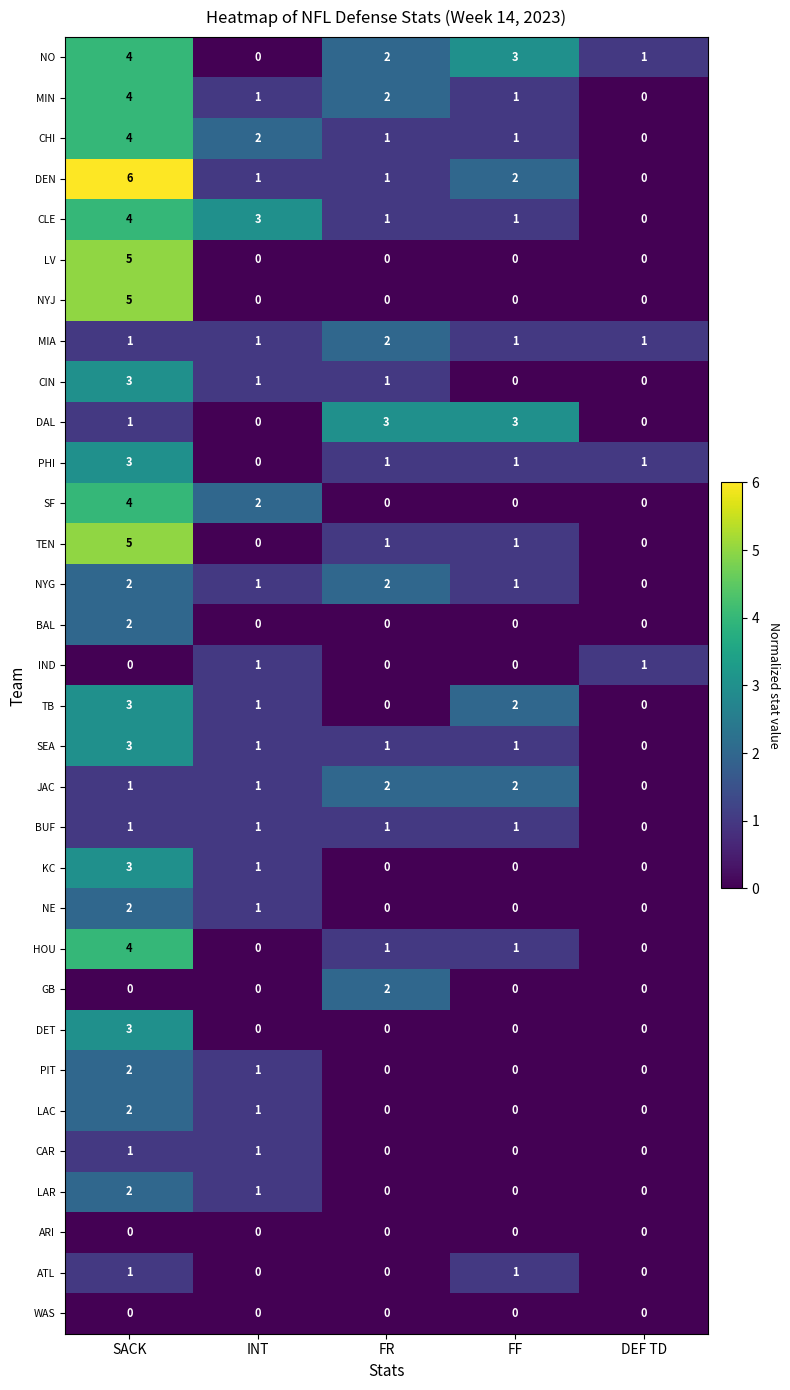

At which category is the sum across all series the highest?

SACK